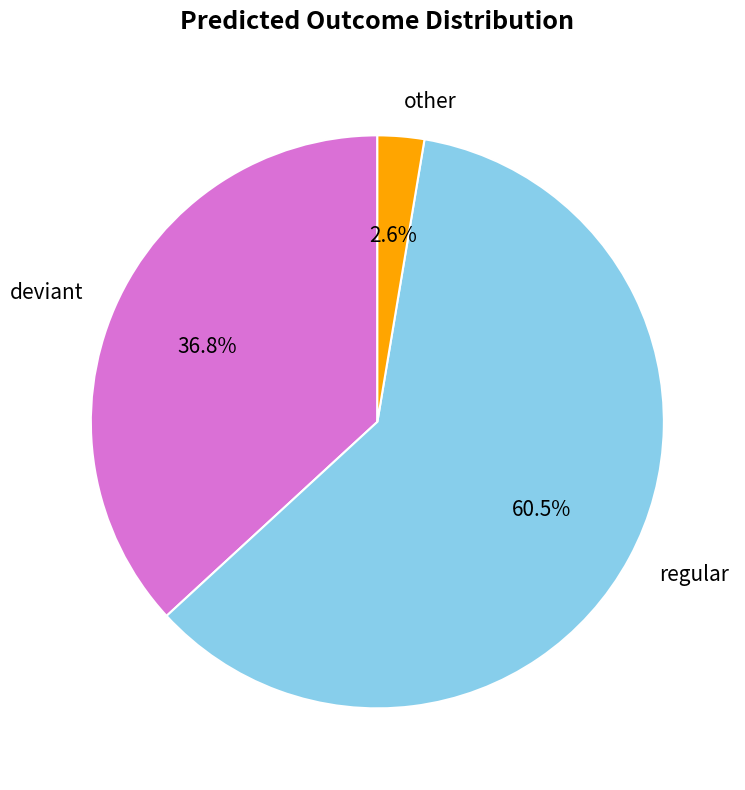

Which has a higher value, regular or deviant?

regular